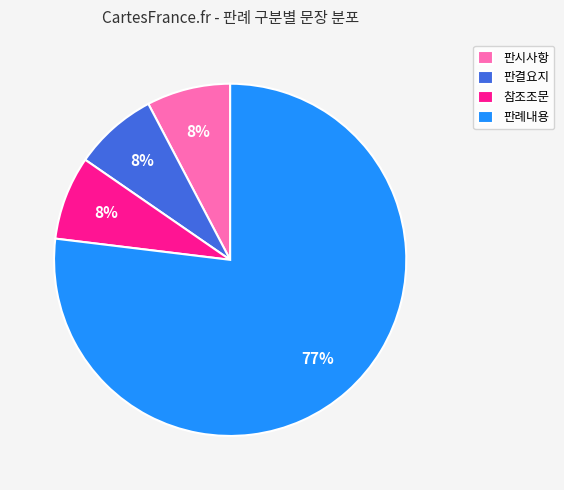

What percentage is the 판결요지 slice, to the nearest percent?

8%